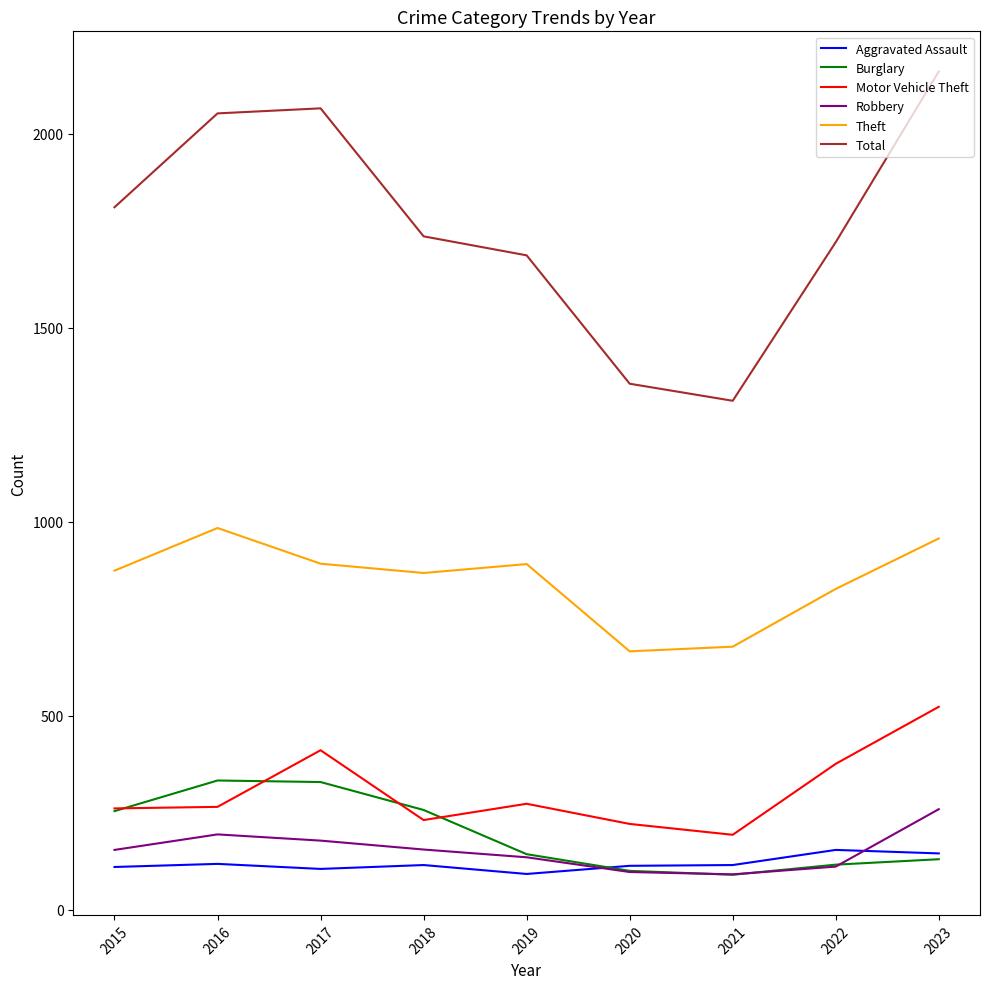

Which category has the highest value in the Robbery series?

2023